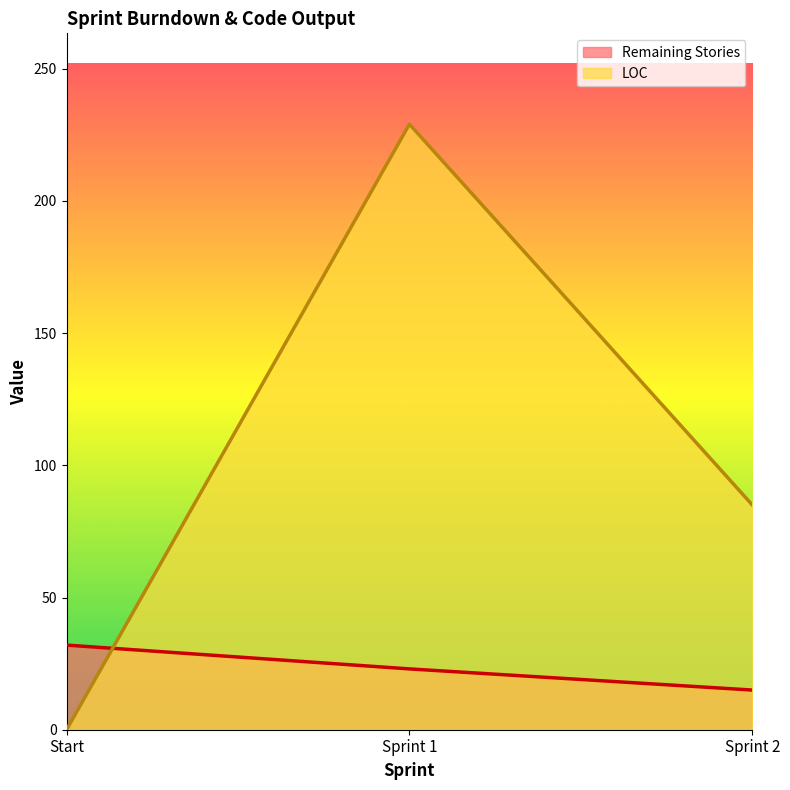

Rank the series by their average value, from highest to lowest.

LOC, Remaining Stories